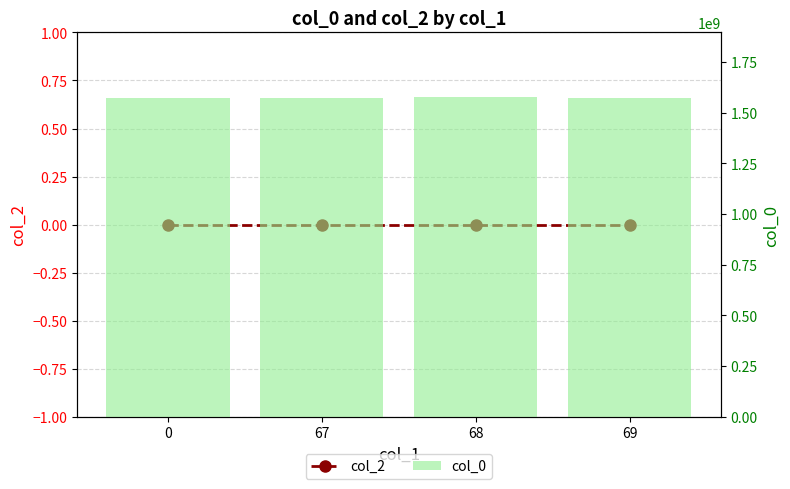

What is the difference between the maximum and minimum values in the col_0 series?

6680693